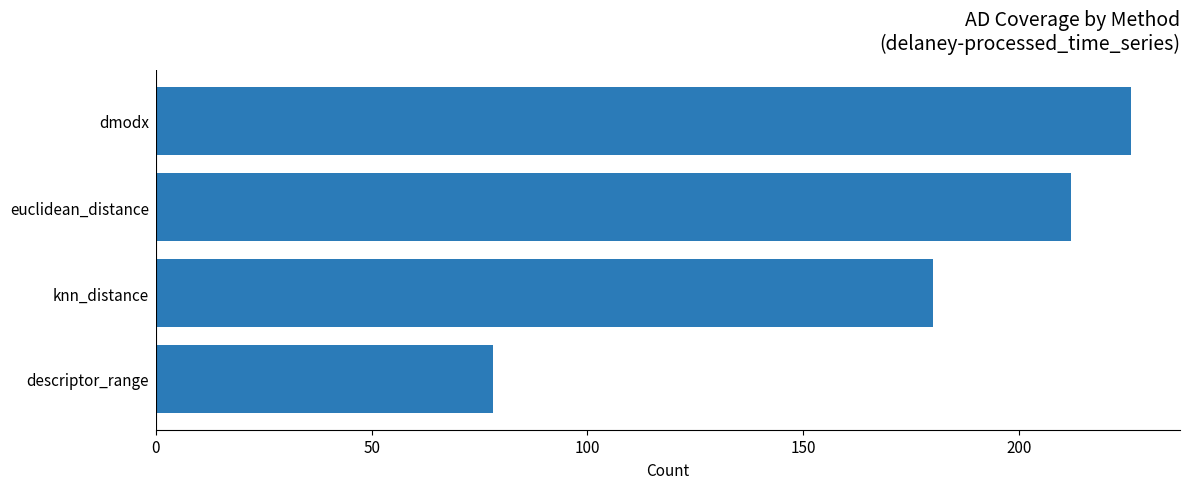

Between descriptor_range and dmodx, which is larger?

dmodx